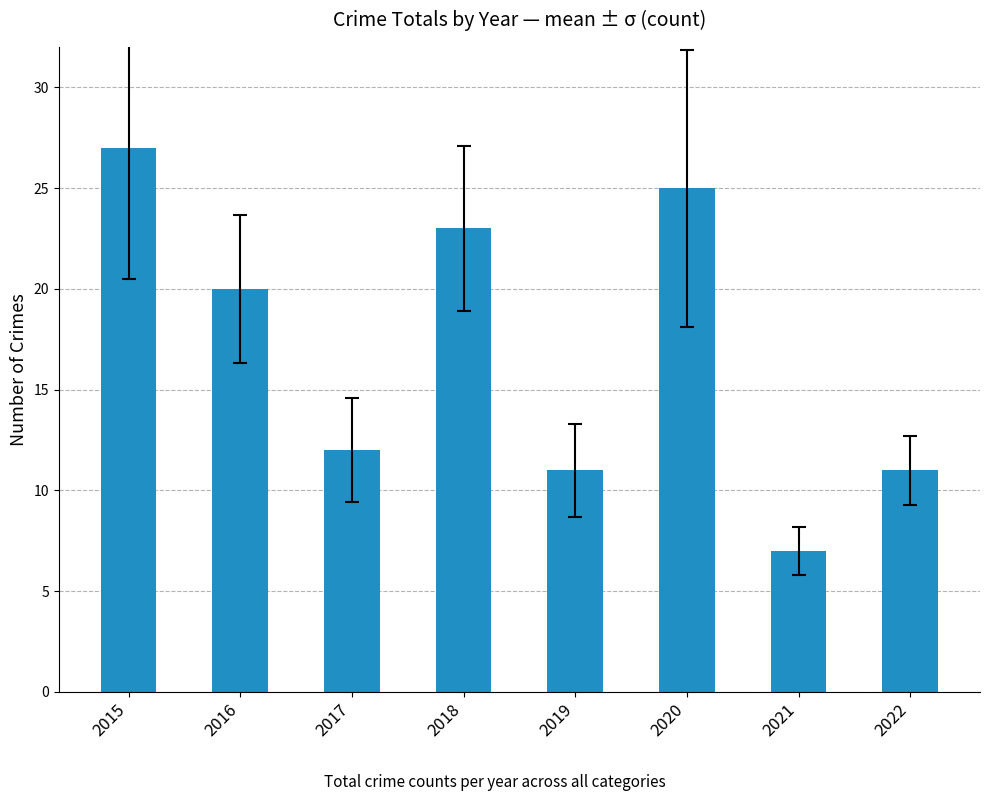

Does the chart contain stacked bars?

No